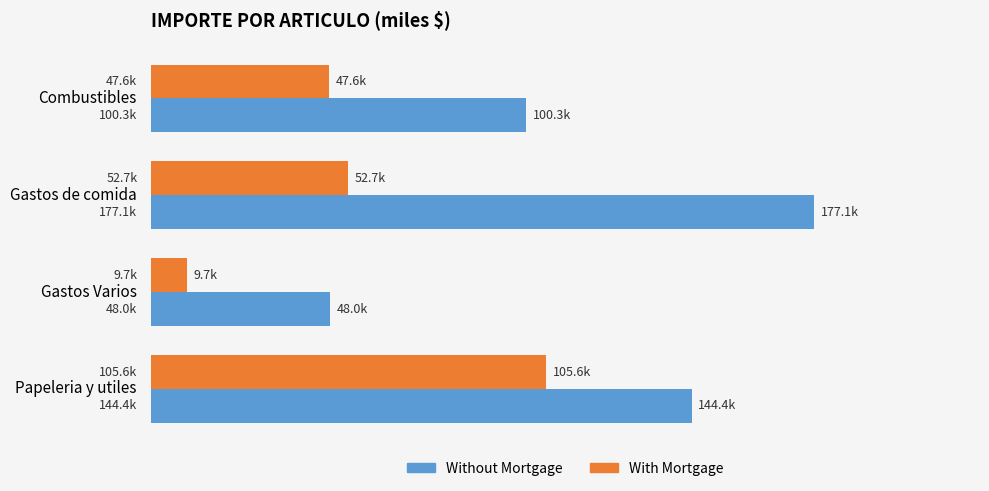

What is the maximum value shown in the chart?

177073.9